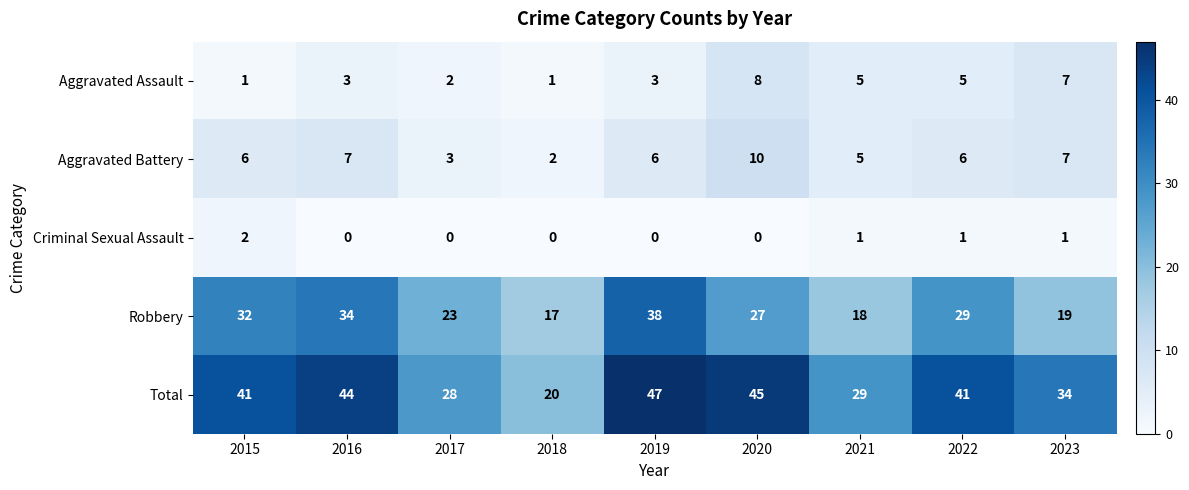

Which series has the widest spread of values?

Total